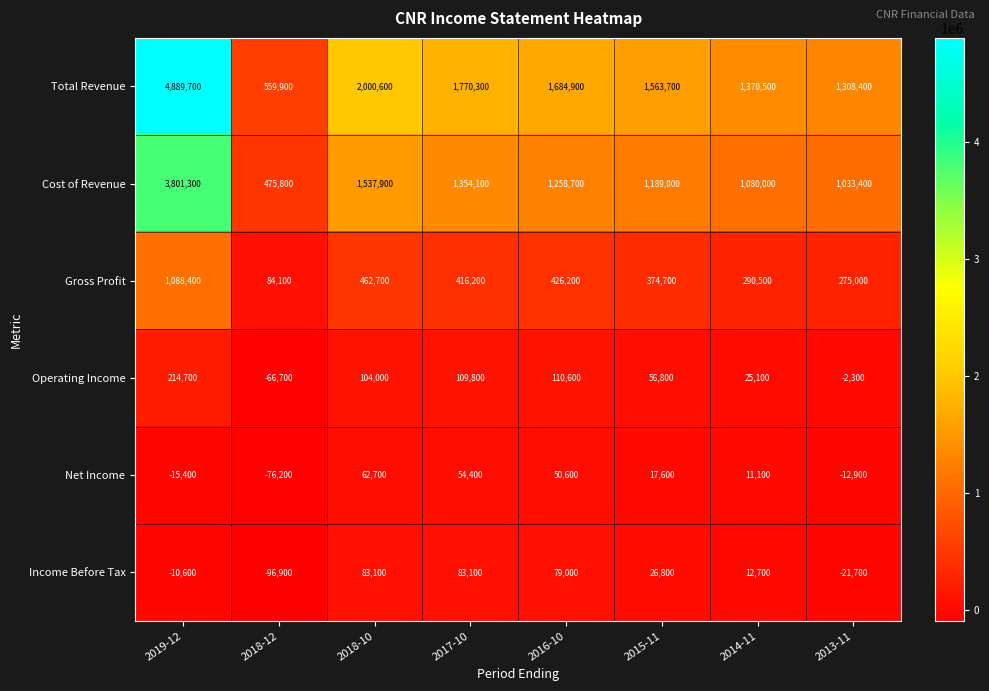

Is the value of Cost of Revenue at 2013-11 greater than the value of Operating Income at 2016-10?

Yes